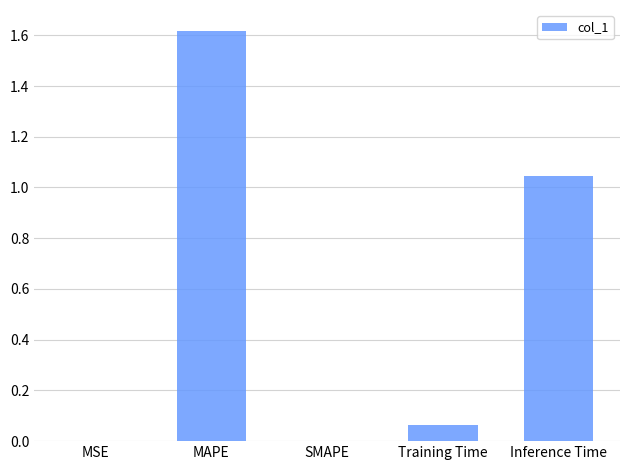

Count the number of data series in this chart.

1